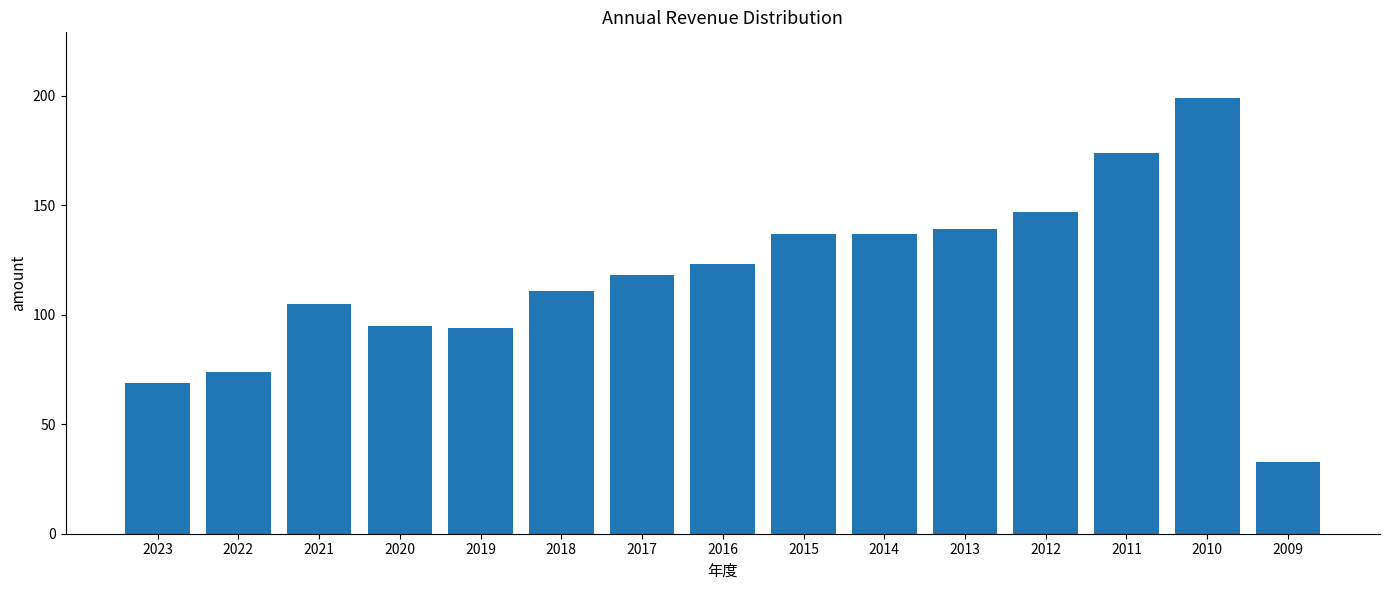

What is the sum of all values?

1754.1